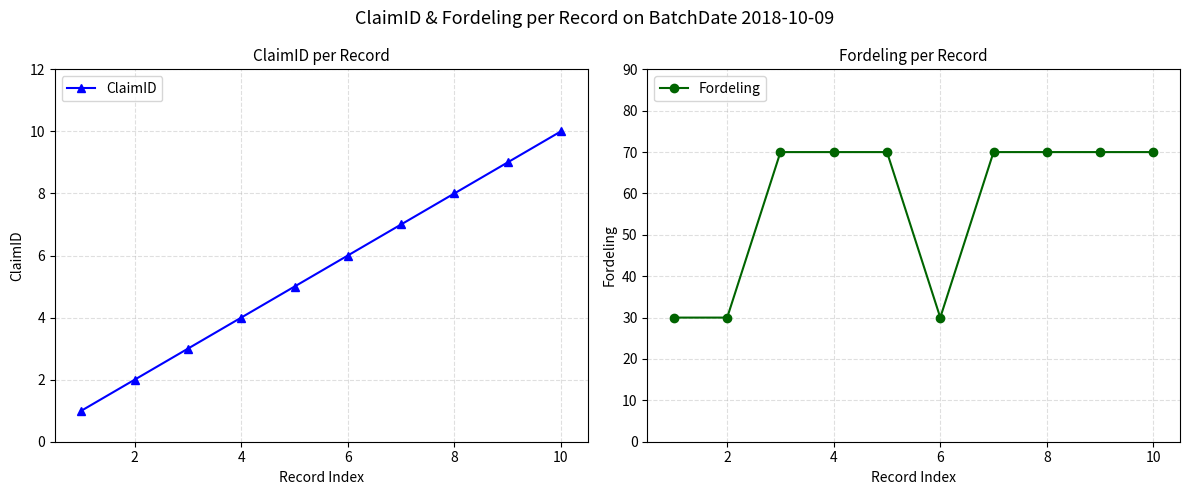

True or false: ClaimID and Fordeling intersect in this chart.

False